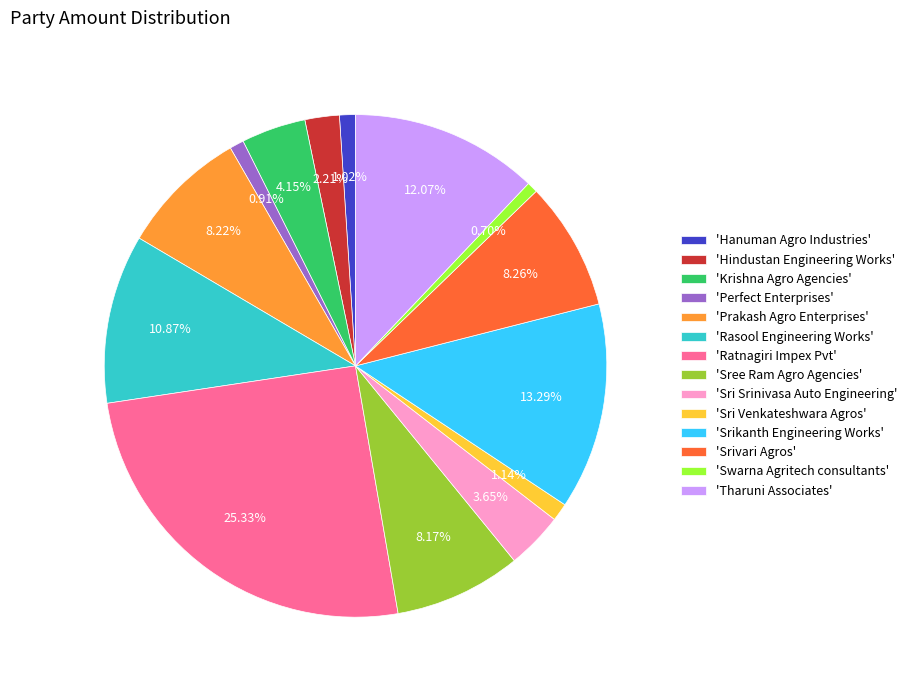

How many slices are in this pie chart?

14